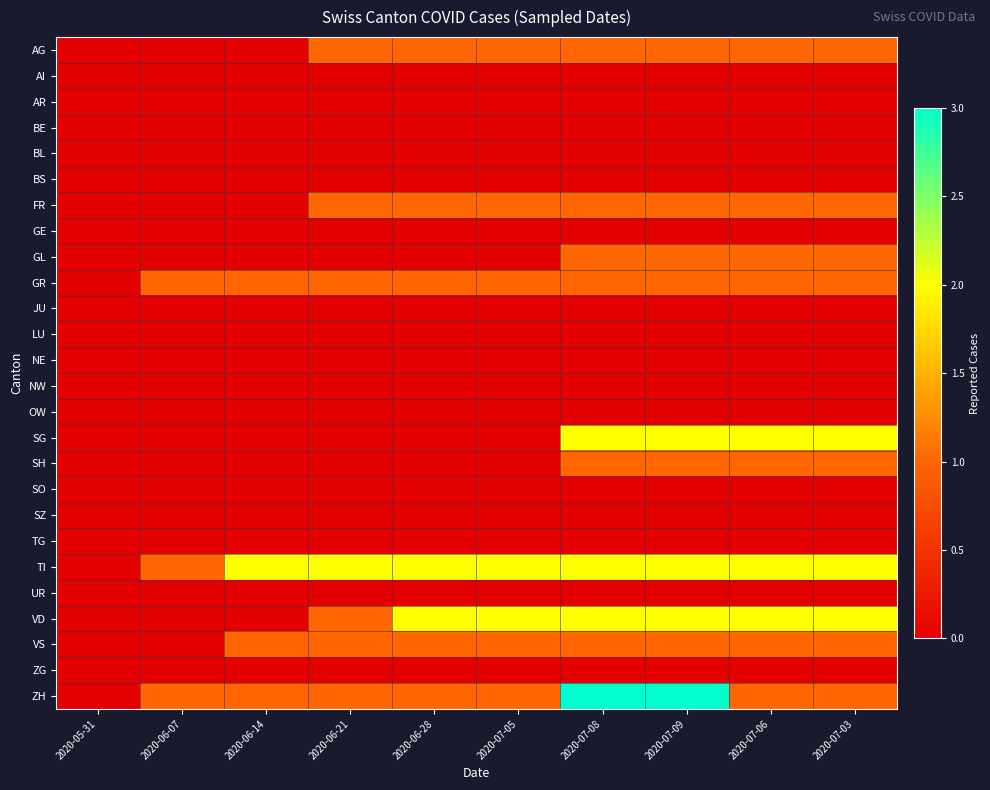

What is the maximum value shown in the chart?

3